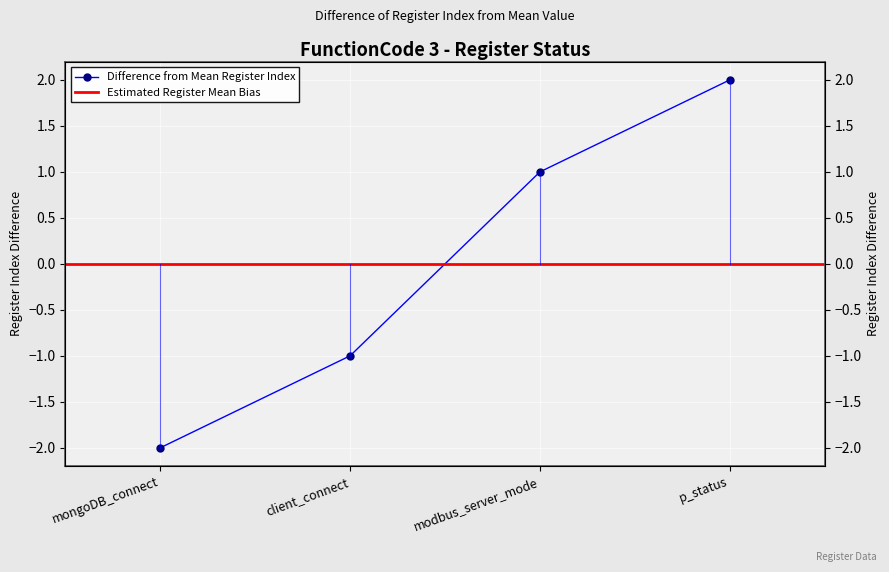

What is the label of the 4th point from the left?

p_status